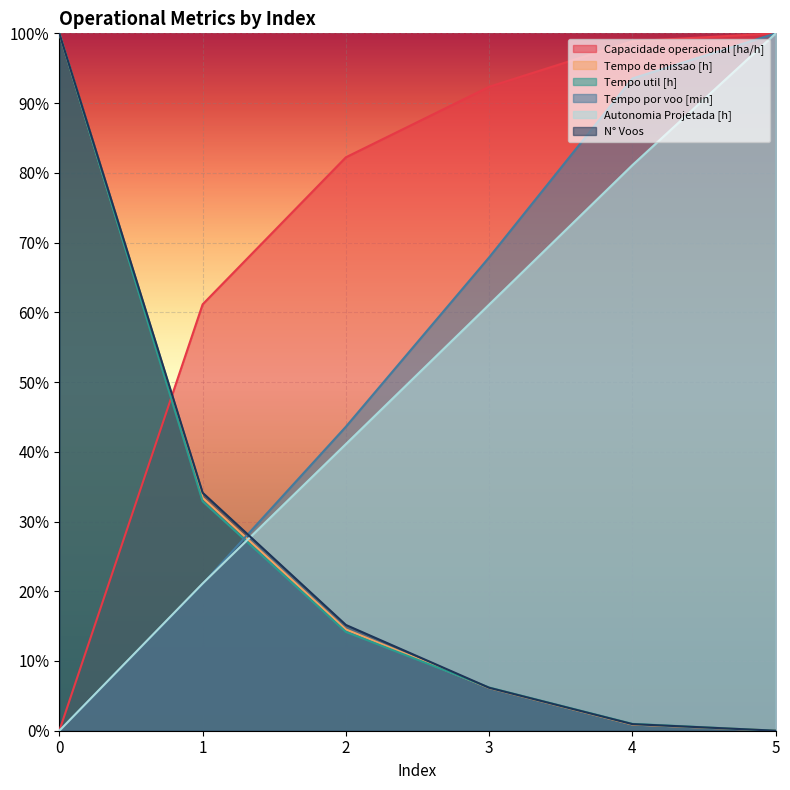

The N° Voos series shows 0.0 at 2. True or false?

False